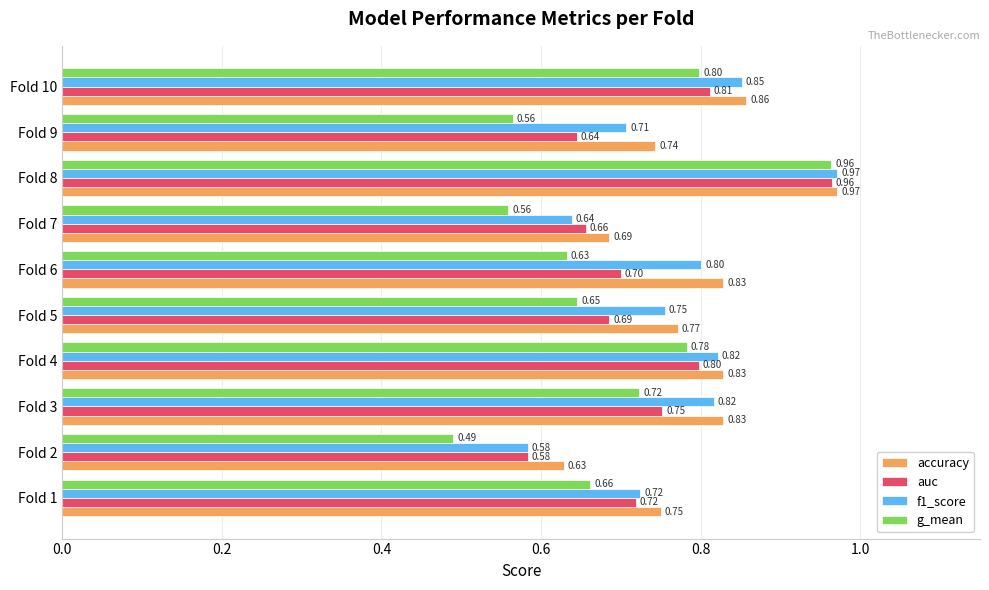

What is the difference between the maximum and minimum values in the accuracy series?

0.3